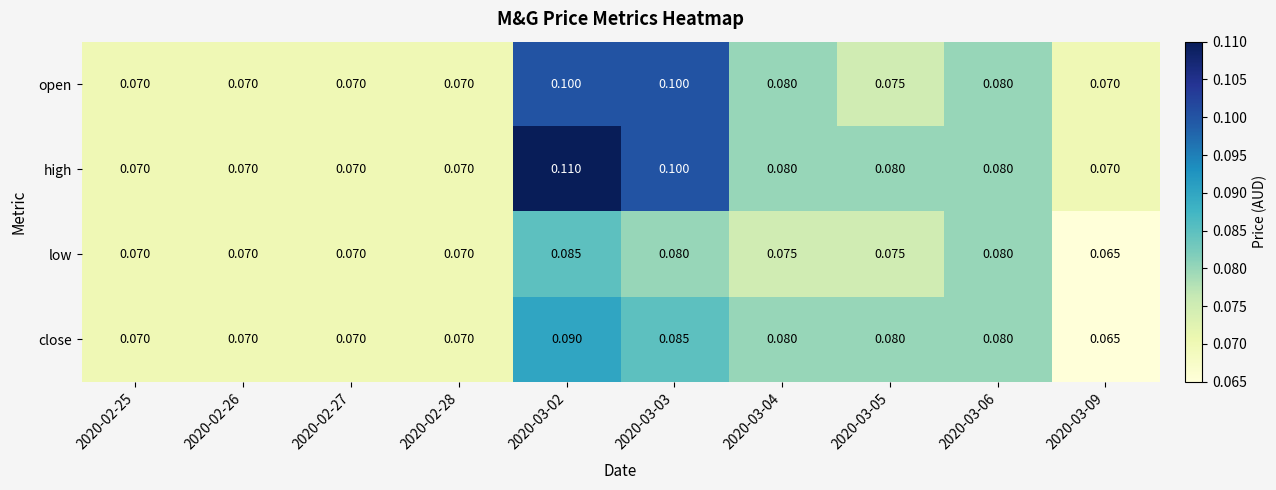

Which series has the largest total across all categories?

high